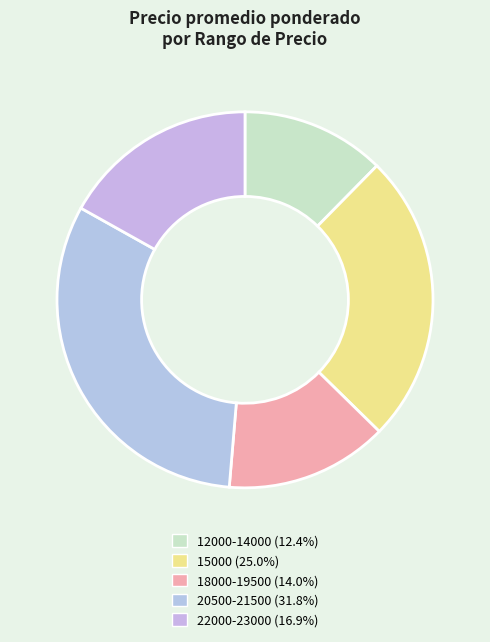

How many slices are in this pie chart?

5